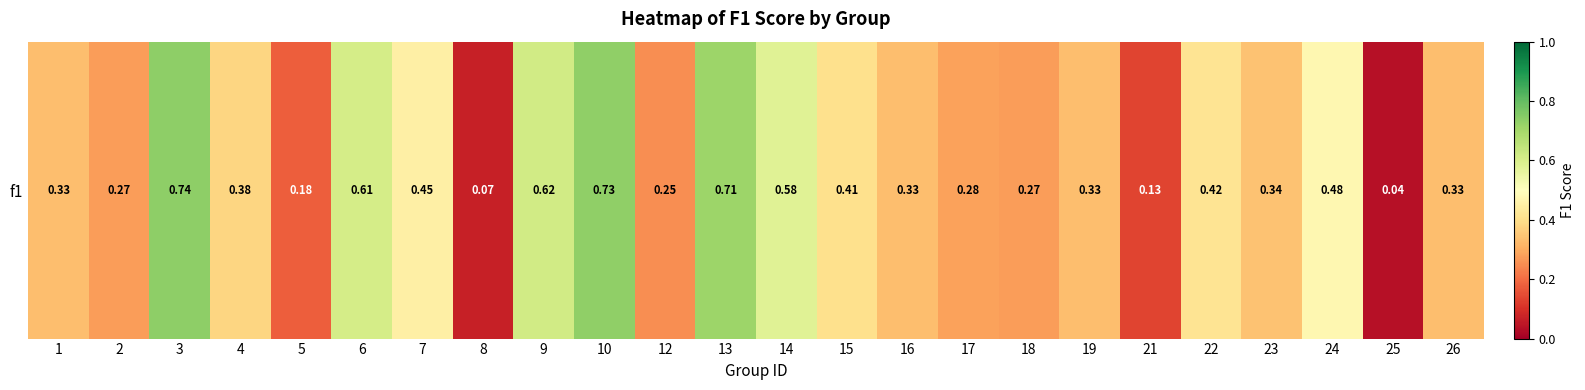

What is the difference between the maximum and minimum values?

0.7